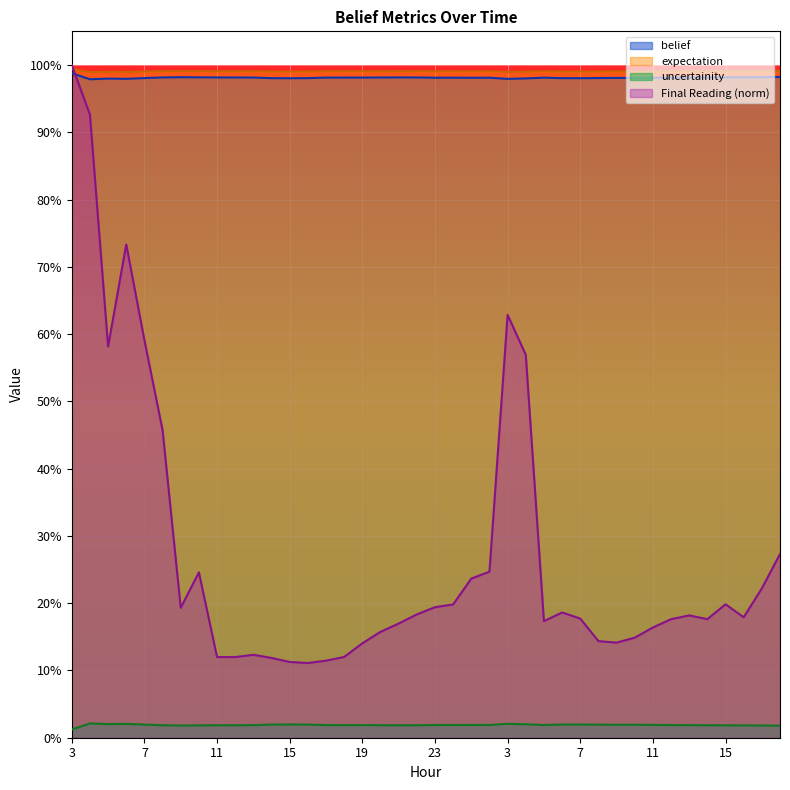

Reading left to right, transcribe all the data shown in this chart.

belief: 3=1.0	4=1.0	5=1.0	6=1.0	7=1.0	8=1.0	9=1.0	10=1.0	11=1.0	12=1.0	13=1.0	14=1.0	15=1.0	16=1.0	17=1.0	18=1.0	19=1.0	20=1.0	21=1.0	22=1.0	23=1.0	0=1.0	1=1.0	2=1.0	3=1.0	4=1.0	5=1.0	6=1.0	7=1.0	8=1.0	9=1.0	10=1.0	11=1.0	12=1.0	13=1.0	14=1.0	15=1.0	16=1.0	17=1.0	18=1.0
expectation: 3=1.0	4=1.0	5=1.0	6=1.0	7=1.0	8=1.0	9=1.0	10=1.0	11=1.0	12=1.0	13=1.0	14=1.0	15=1.0	16=1.0	17=1.0	18=1.0	19=1.0	20=1.0	21=1.0	22=1.0	23=1.0	0=1.0	1=1.0	2=1.0	3=1.0	4=1.0	5=1.0	6=1.0	7=1.0	8=1.0	9=1.0	10=1.0	11=1.0	12=1.0	13=1.0	14=1.0	15=1.0	16=1.0	17=1.0	18=1.0
uncertainity: 3=0.0	4=0.0	5=0.0	6=0.0	7=0.0	8=0.0	9=0.0	10=0.0	11=0.0	12=0.0	13=0.0	14=0.0	15=0.0	16=0.0	17=0.0	18=0.0	19=0.0	20=0.0	21=0.0	22=0.0	23=0.0	0=0.0	1=0.0	2=0.0	3=0.0	4=0.0	5=0.0	6=0.0	7=0.0	8=0.0	9=0.0	10=0.0	11=0.0	12=0.0	13=0.0	14=0.0	15=0.0	16=0.0	17=0.0	18=0.0
Final Reading: 3=1.0	4=0.9	5=0.6	6=0.7	7=0.6	8=0.5	9=0.2	10=0.2	11=0.1	12=0.1	13=0.1	14=0.1	15=0.1	16=0.1	17=0.1	18=0.1	19=0.1	20=0.2	21=0.2	22=0.2	23=0.2	0=0.2	1=0.2	2=0.2	3=0.6	4=0.6	5=0.2	6=0.2	7=0.2	8=0.1	9=0.1	10=0.1	11=0.2	12=0.2	13=0.2	14=0.2	15=0.2	16=0.2	17=0.2	18=0.3